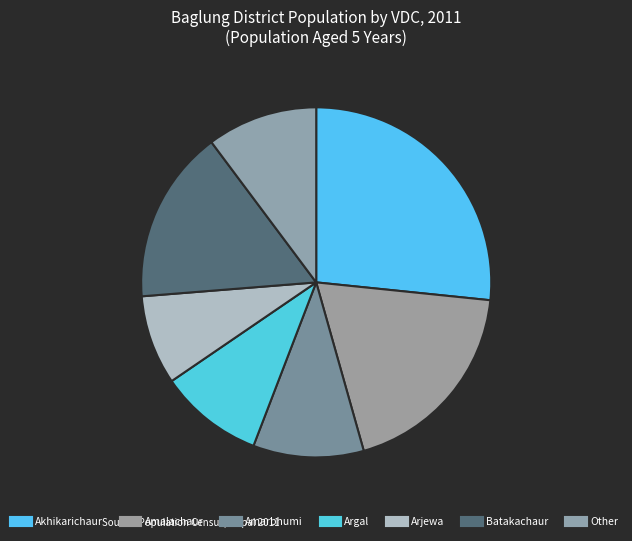

Does any single category account for the majority?

No